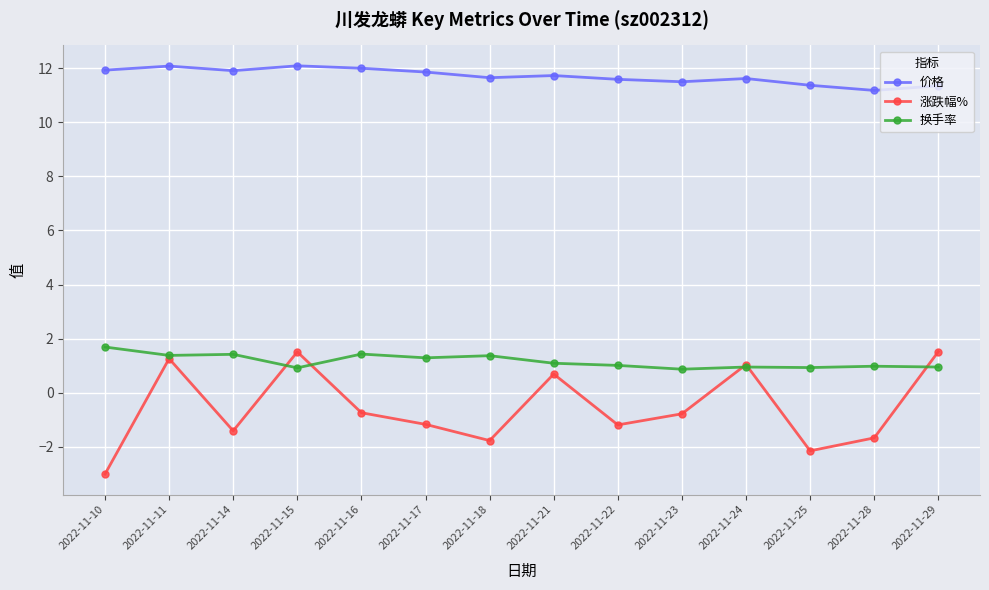

Count the number of data series in this chart.

3